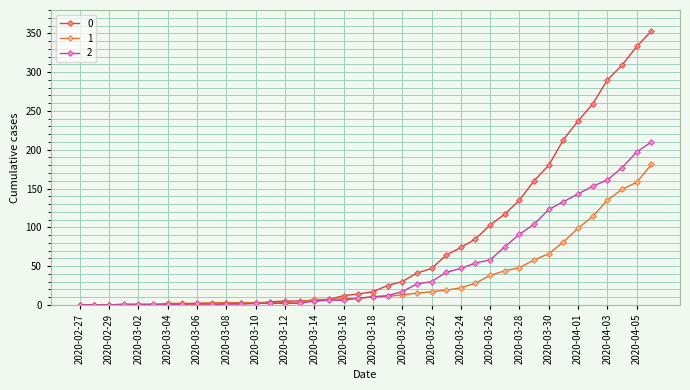

Rank the series by their maximum value, from lowest to highest.

1, 2, 0